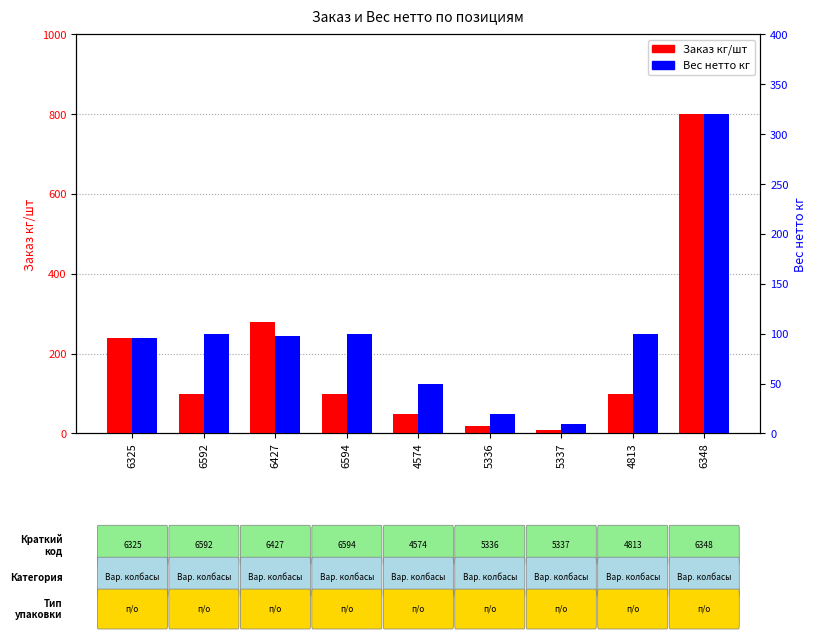

At how many categories does at least one series exceed 43?

7